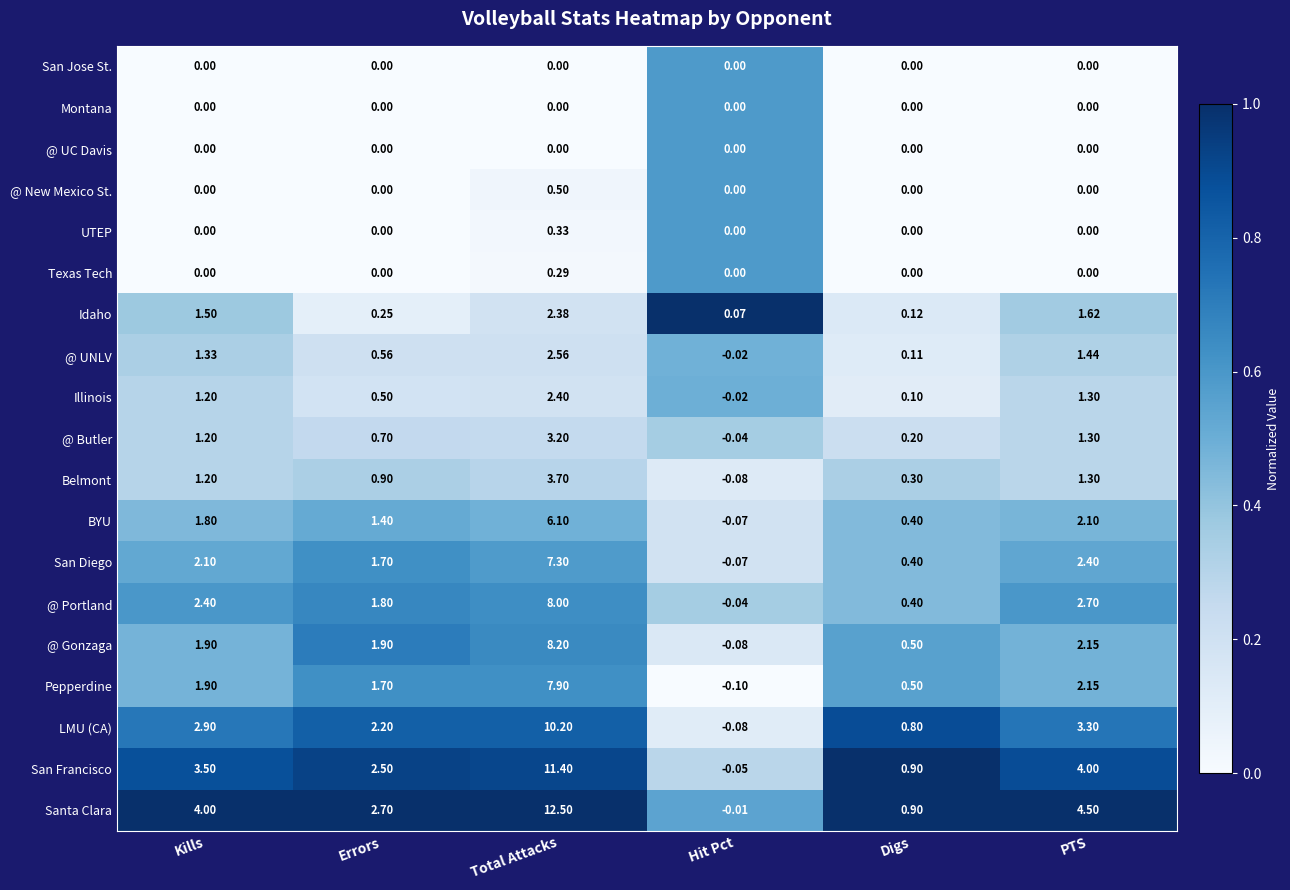

Between Kills and Errors, which series saw the biggest shift?

Santa Clara